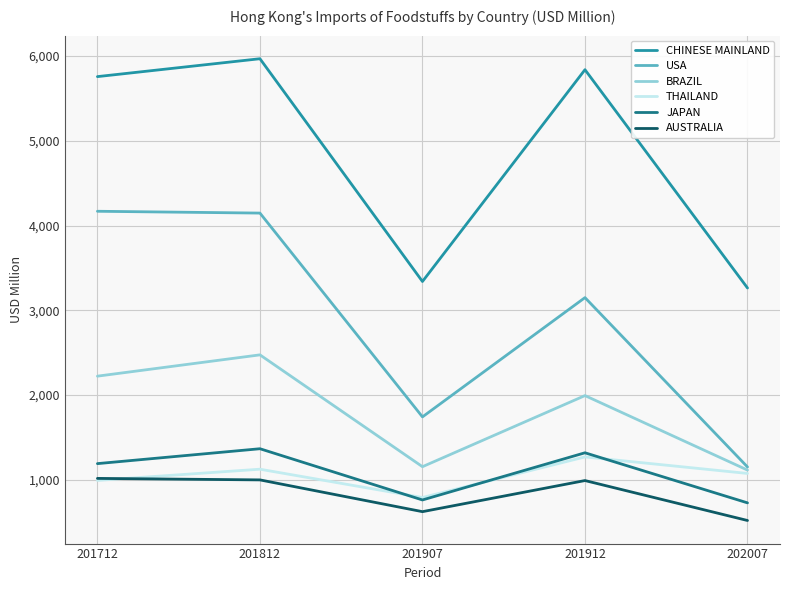

Count the number of categories in the chart.

5